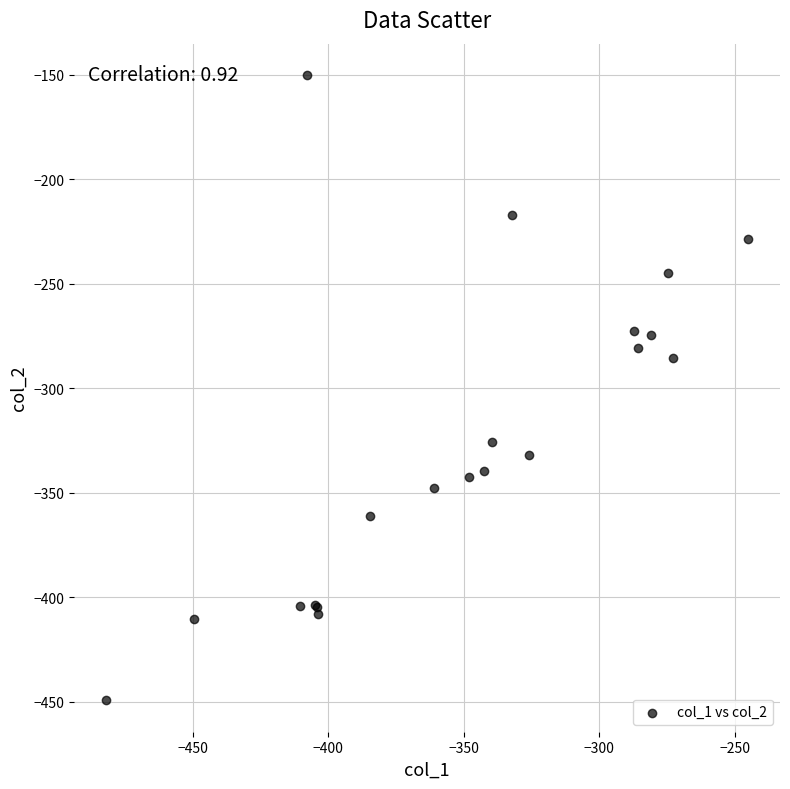

What Y value in the scatter plot is closest to -299?

-285.5